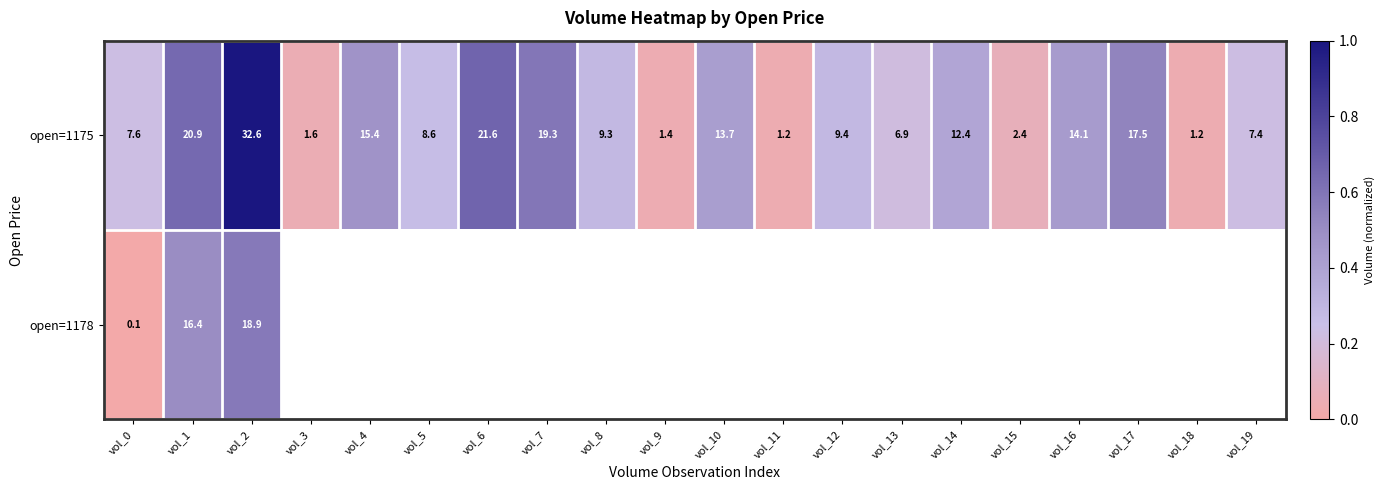

How many values in open=1178 are above zero?

3